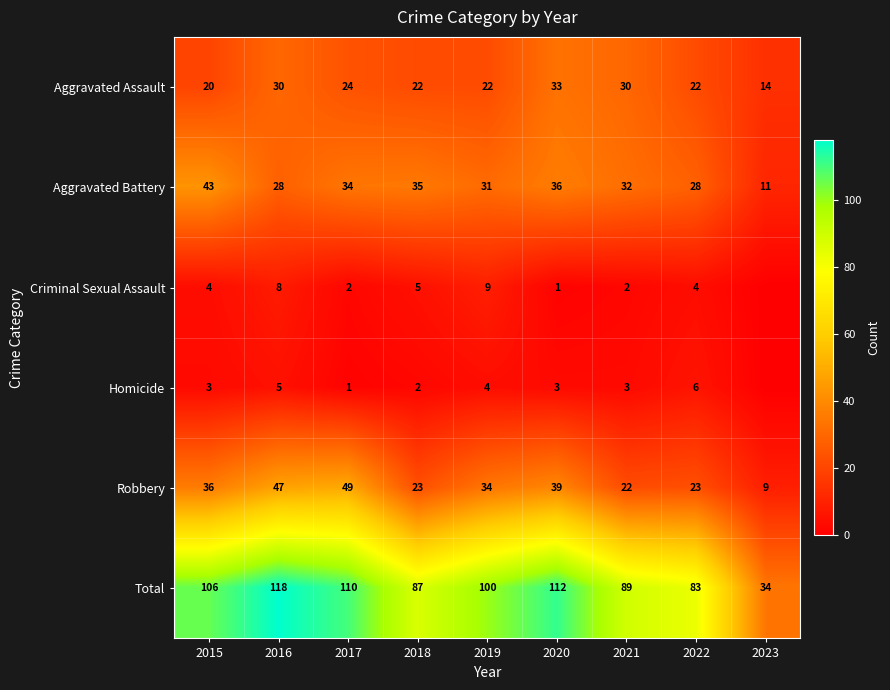

What is the sum of the Total values at 2021 and 2020?

201